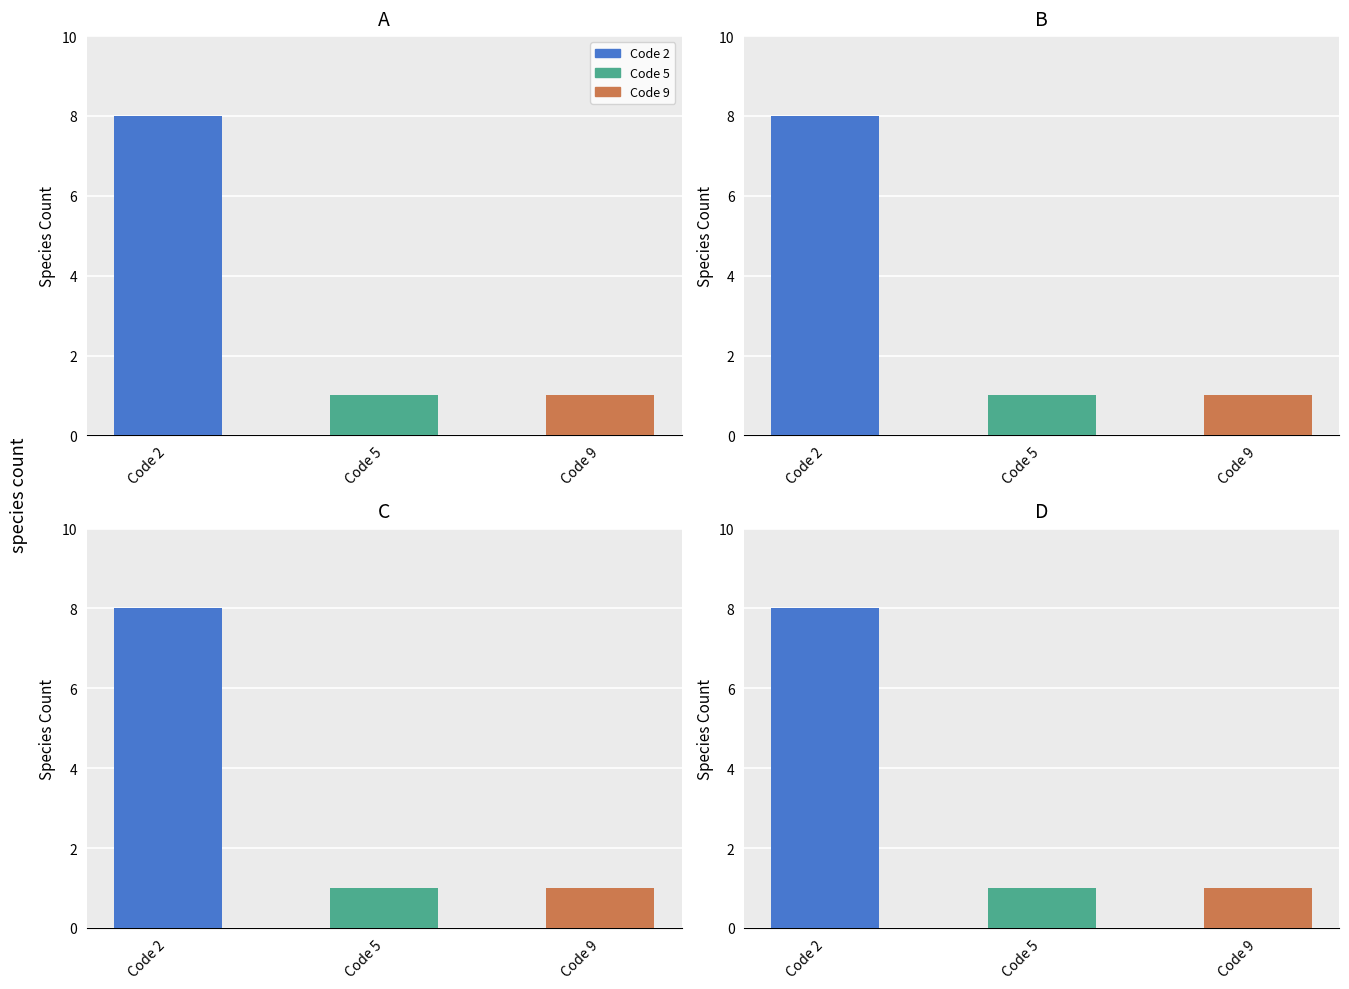

What is the sum of all values?

10